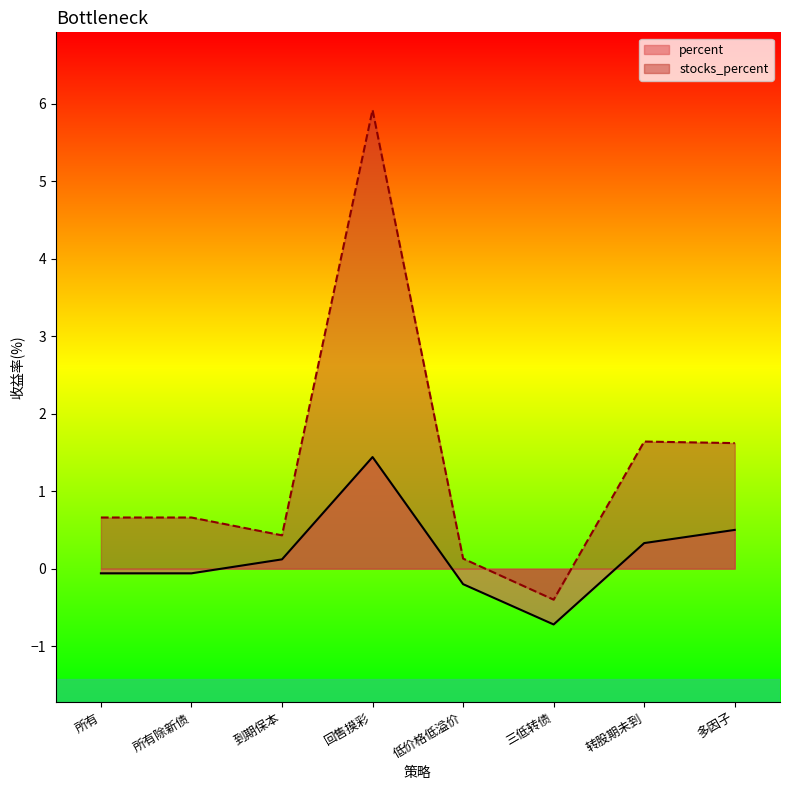

How many series are shown in this chart?

2